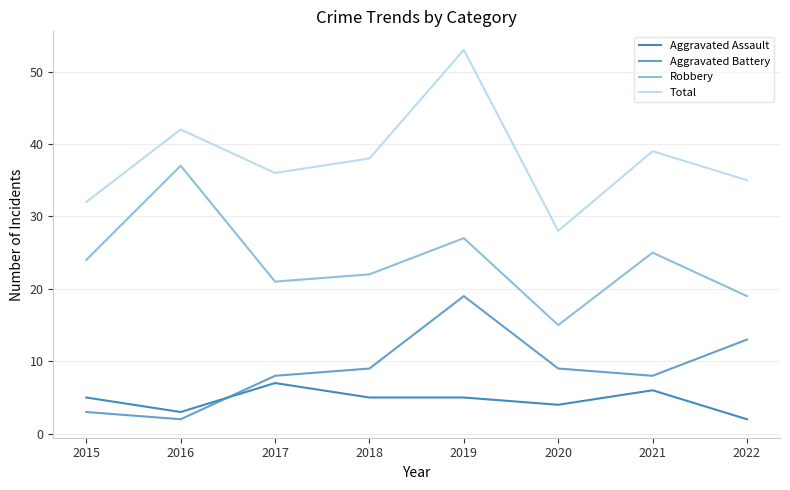

Is it true that Total equals 28 at 2020?

True